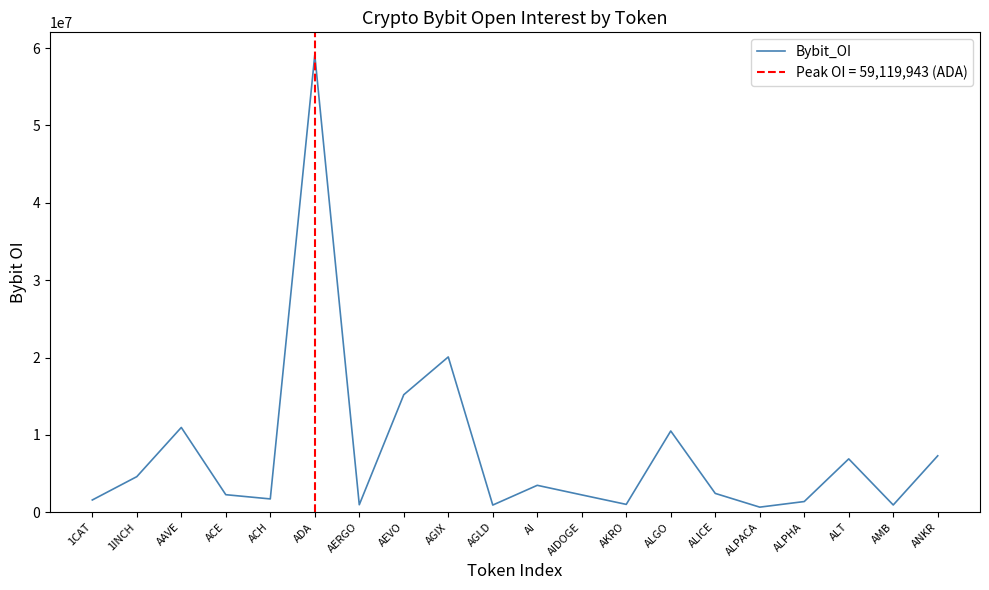

What is the sum of all values?

154169095